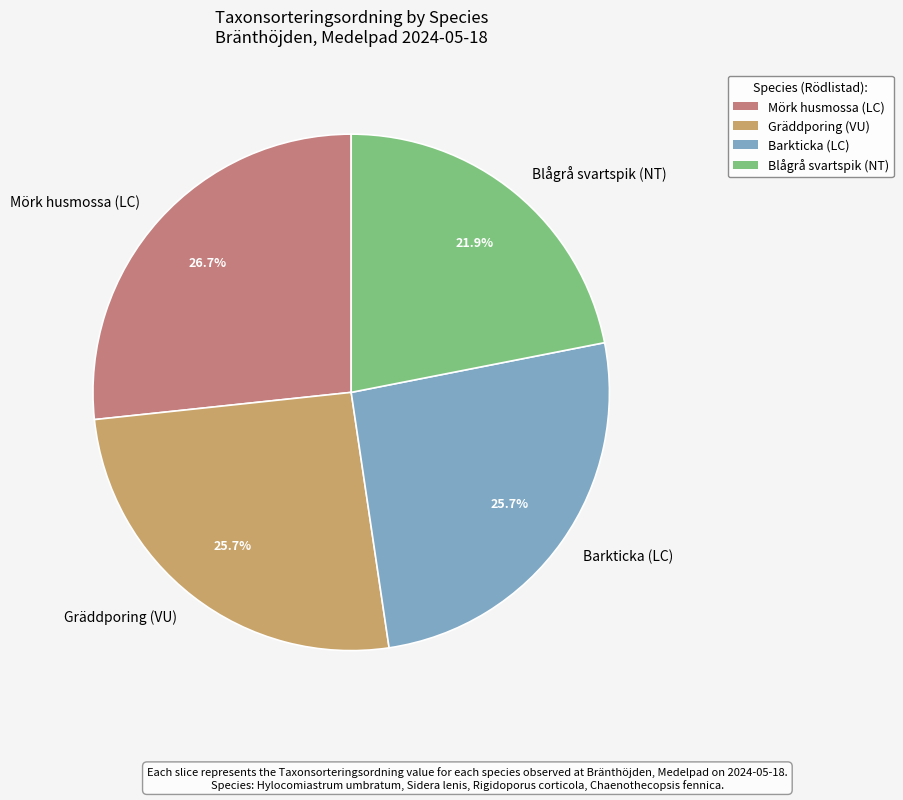

Is there a majority slice in this chart?

No